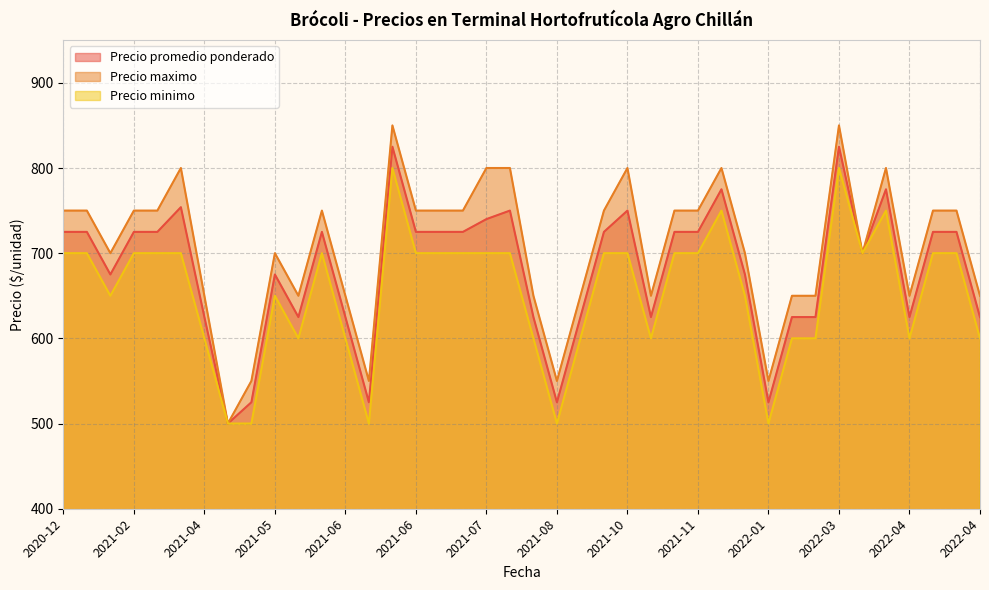

True or false: Precio minimo and Precio promedio ponderado cross at least once.

False